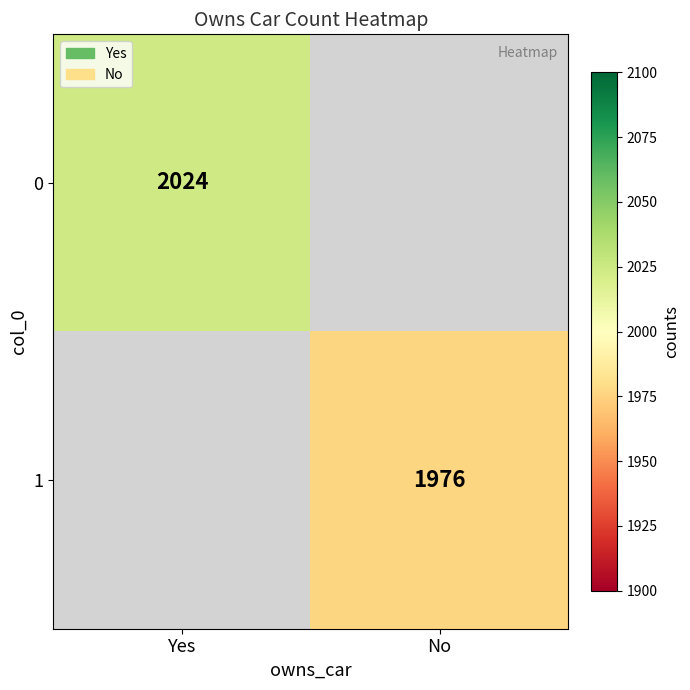

True or false: 1 has a value of 756 at No.

False